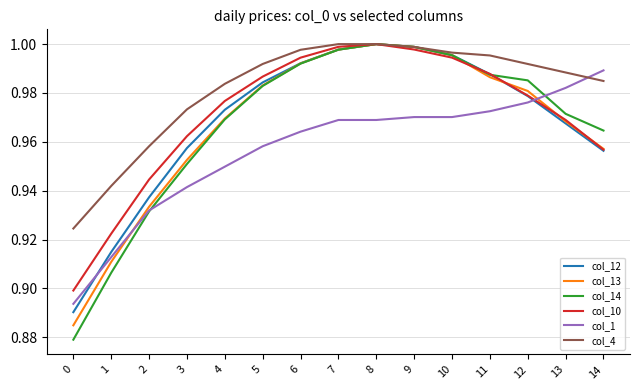

How many intersections are there between col_1 and col_14?

2